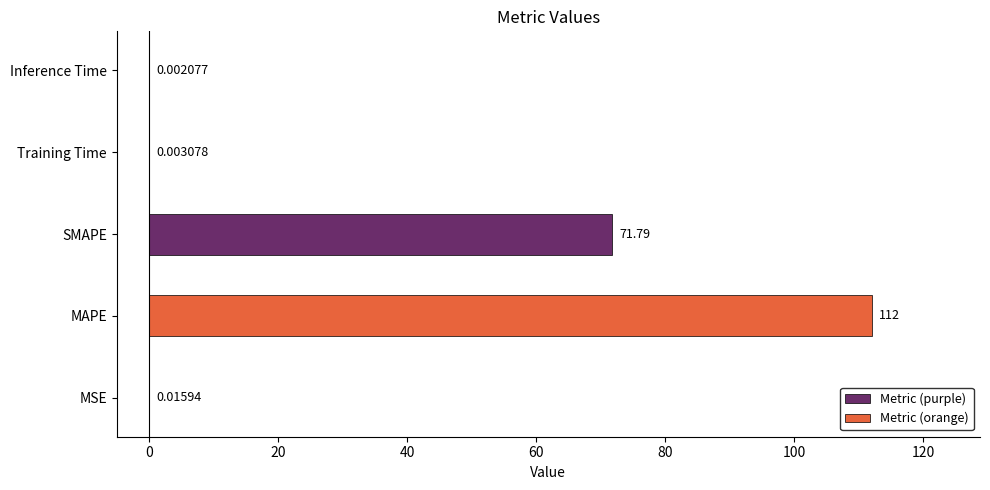

Between Training Time and MAPE, which is larger?

MAPE